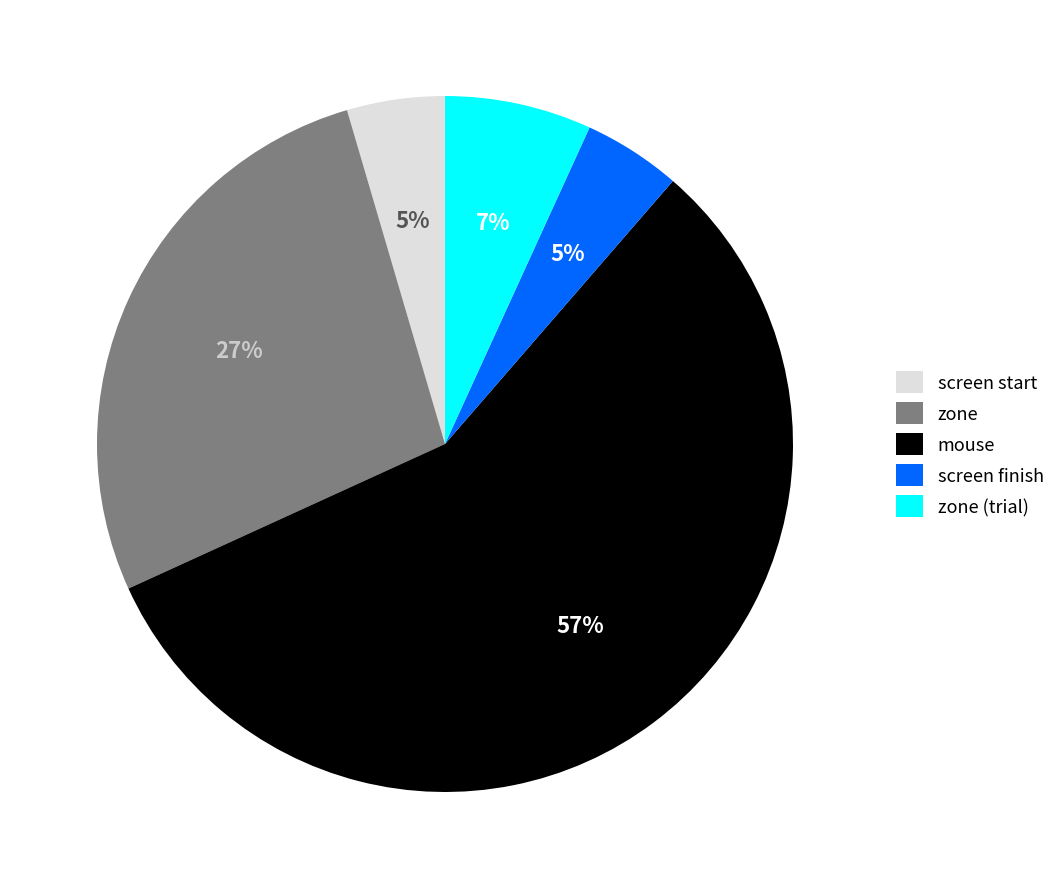

Do screen start and screen finish together represent more than half of the pie?

No